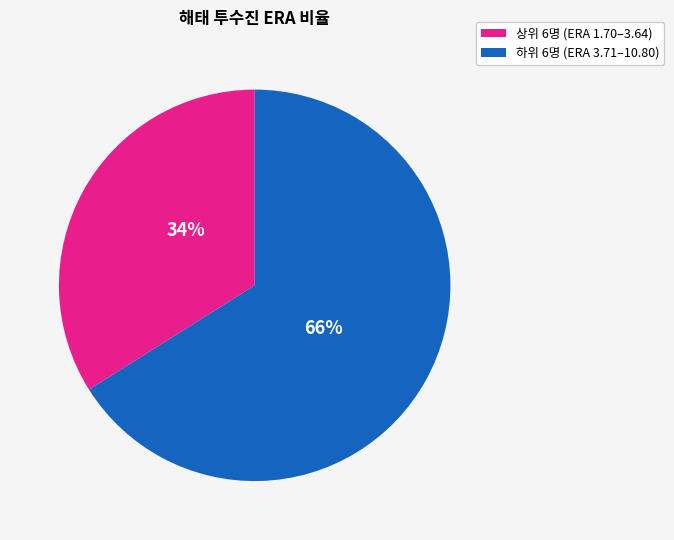

To the nearest percent, what is the difference between the largest and smallest slice percentages?

32%